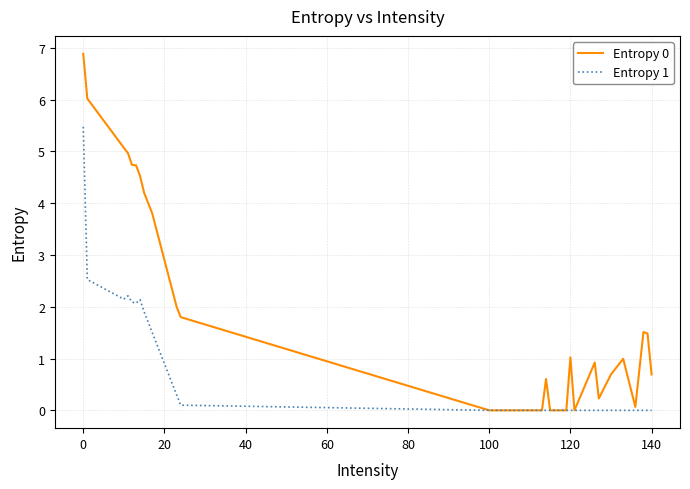

What is the greatest value displayed?

6.9